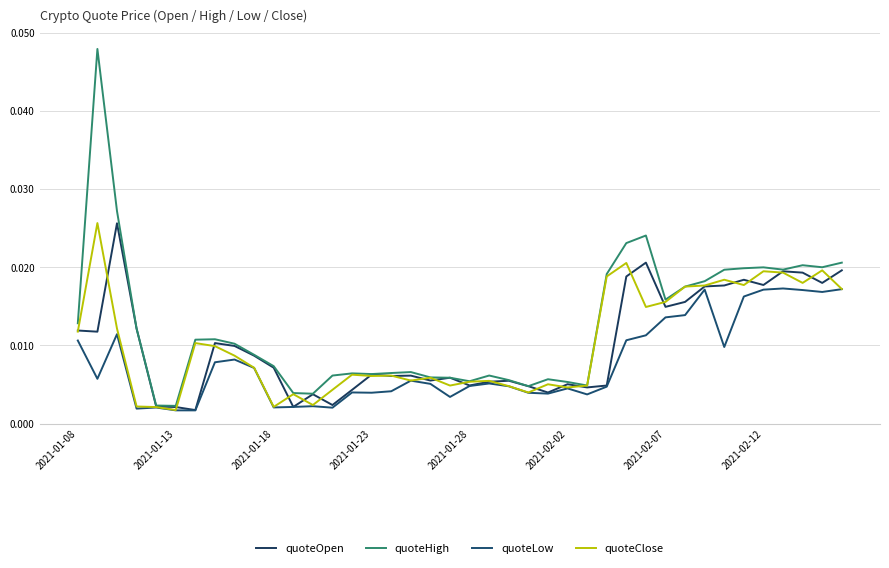

How many lines are shown in the chart?

4